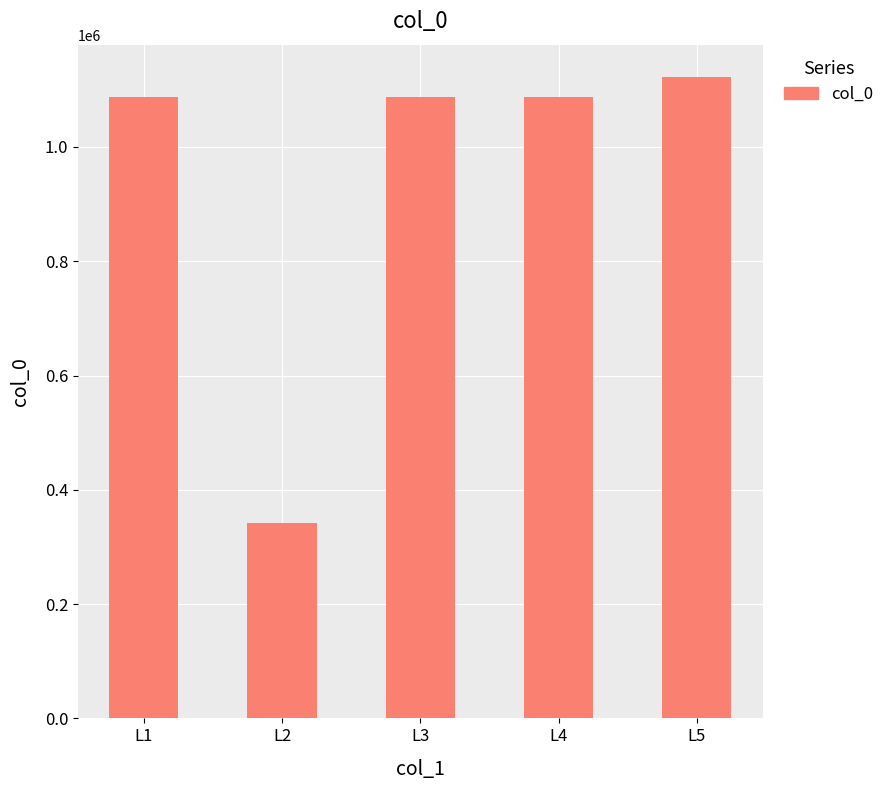

What is the average value?

944978